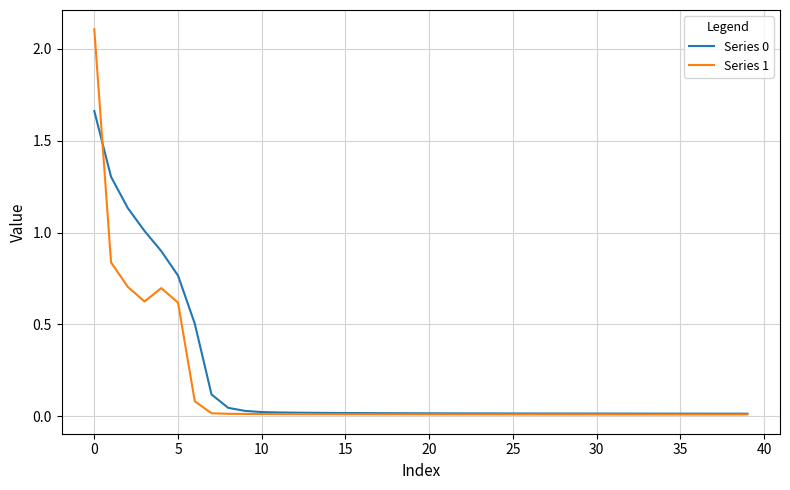

What is the greatest value displayed?

2.1